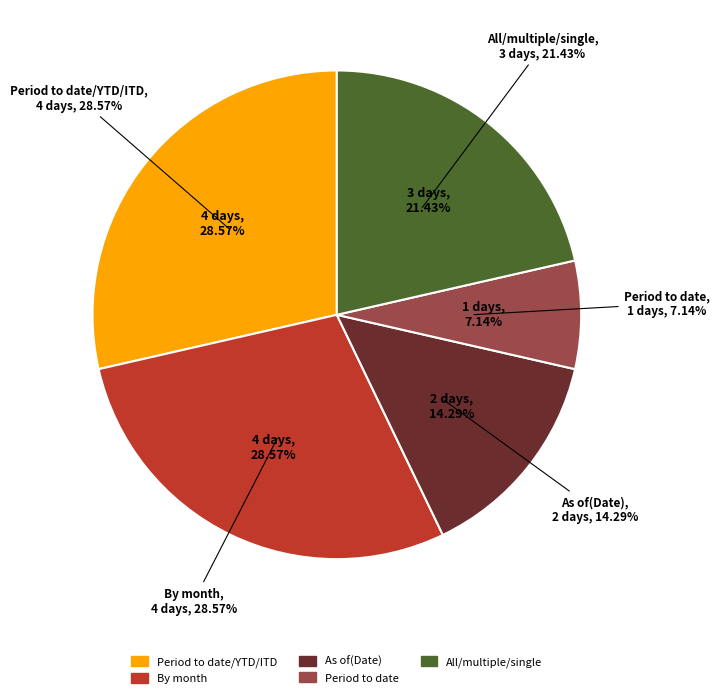

To the nearest percent, what percentage of the pie is Period to date/YTD/ITD?

29%